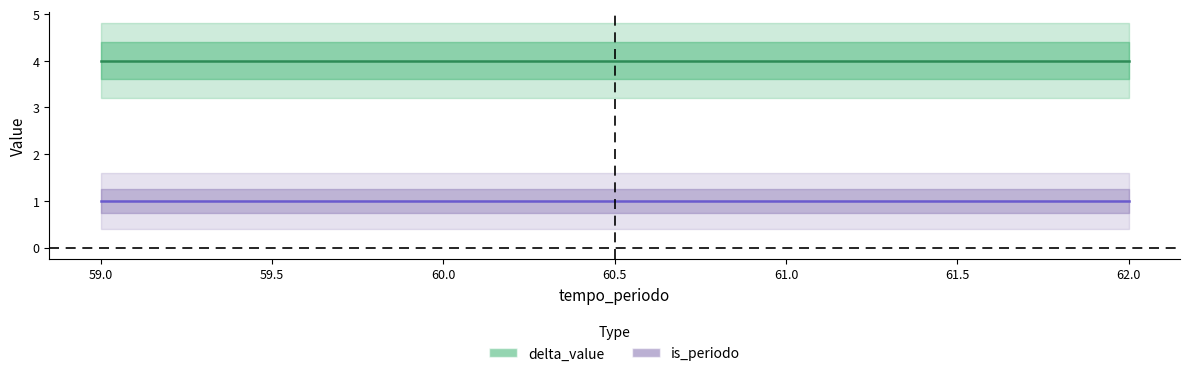

List the series in order of their overall mean, highest first.

delta_value, is_periodo